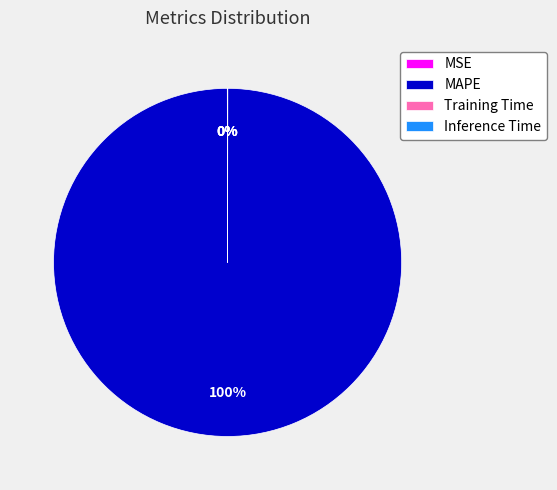

To the nearest percent, what is the difference between the largest and smallest slice percentages?

100%